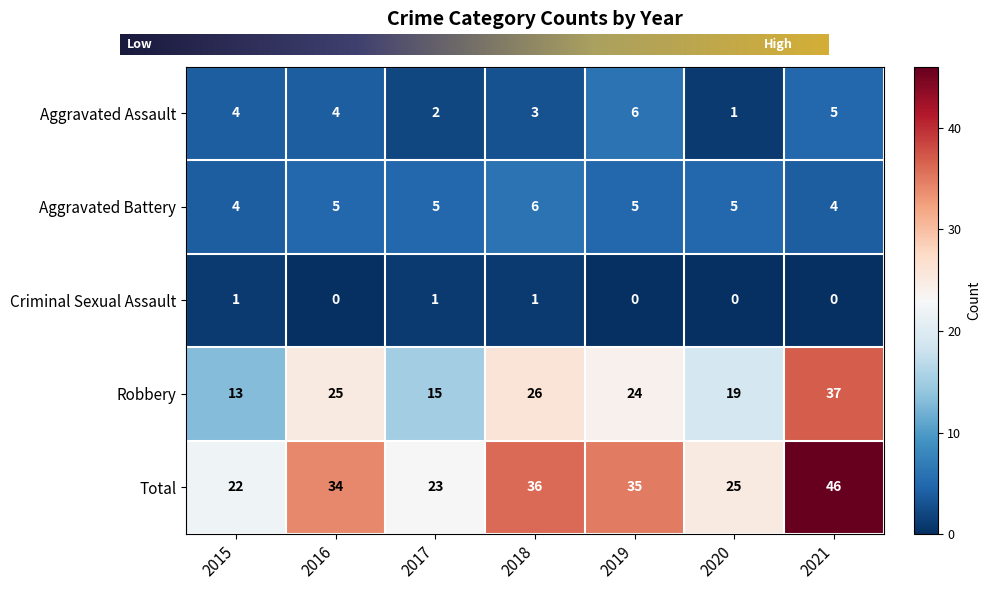

What is the spread (max minus min) of values at 2020?

25